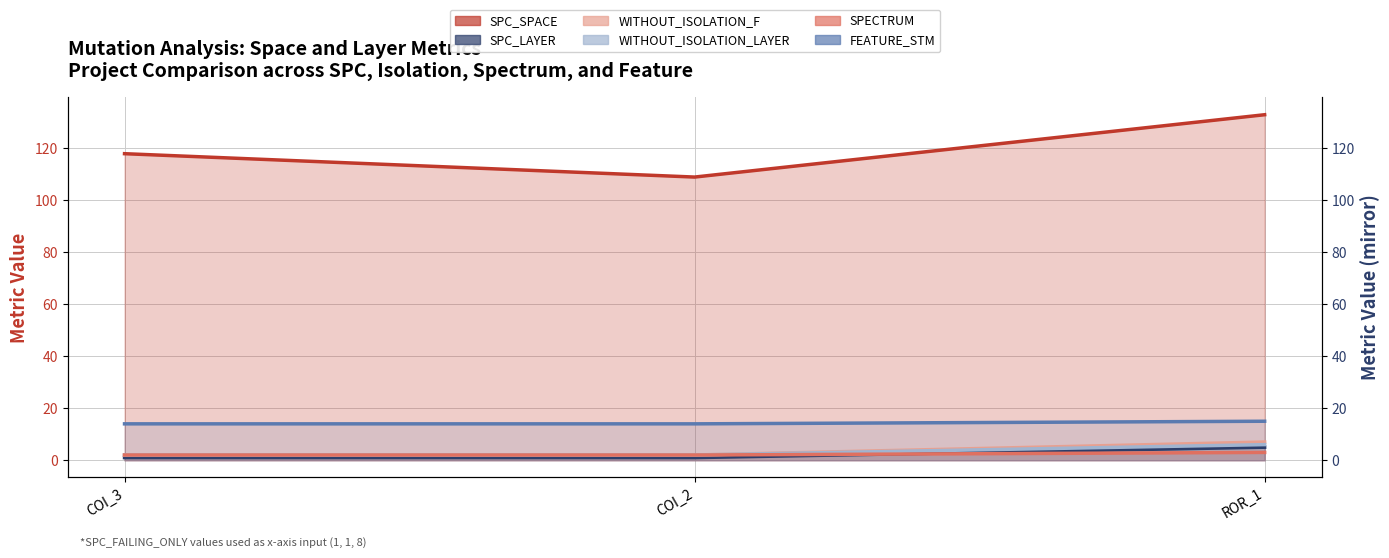

At which category is the sum across all series the highest?

ROR_1